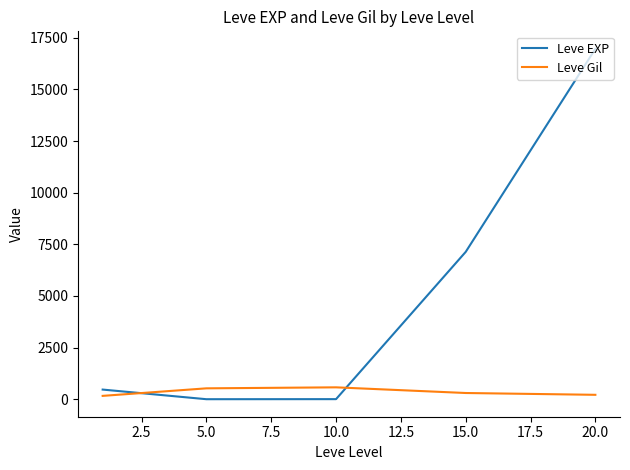

What is the difference between the maximum and minimum values in the Leve EXP series?

16959.3